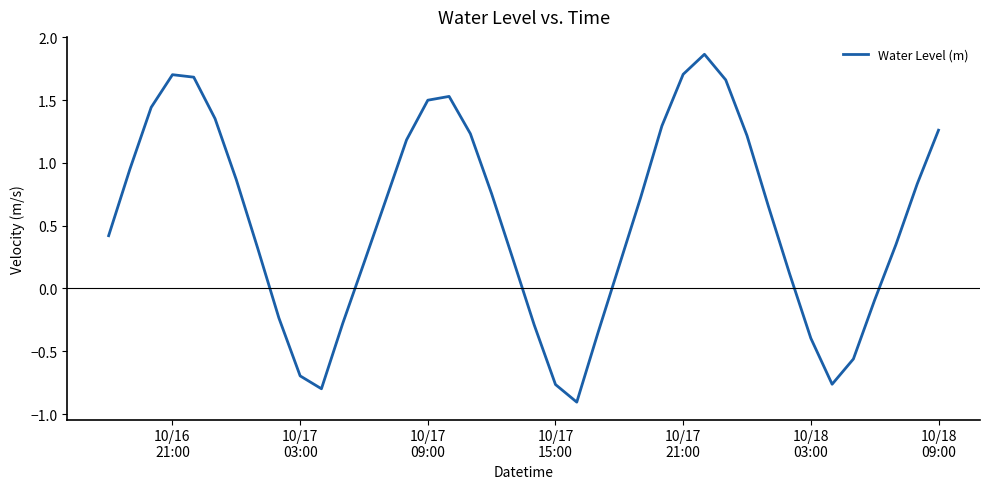

What is the difference between the maximum and minimum values?

2.8